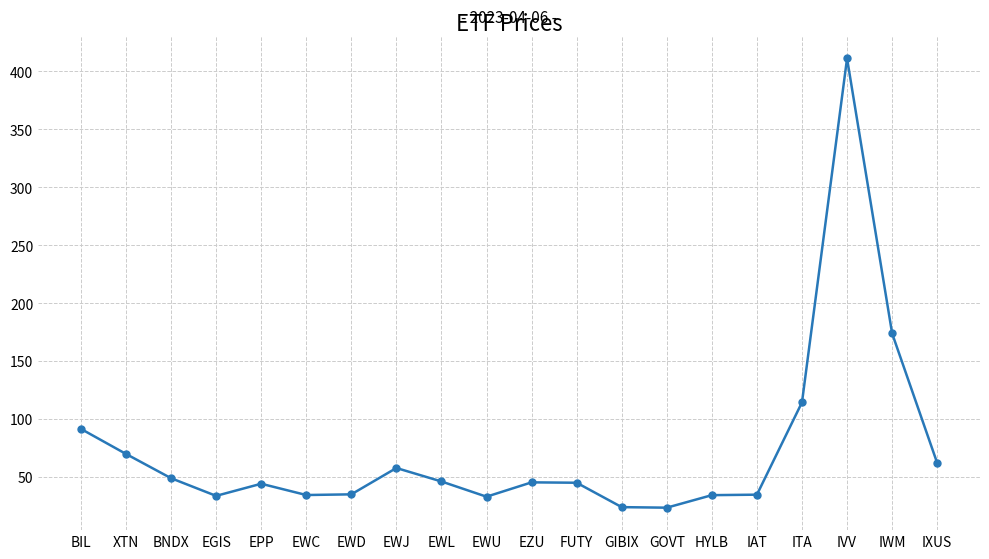

What is the approximate value at BNDX?

49.0